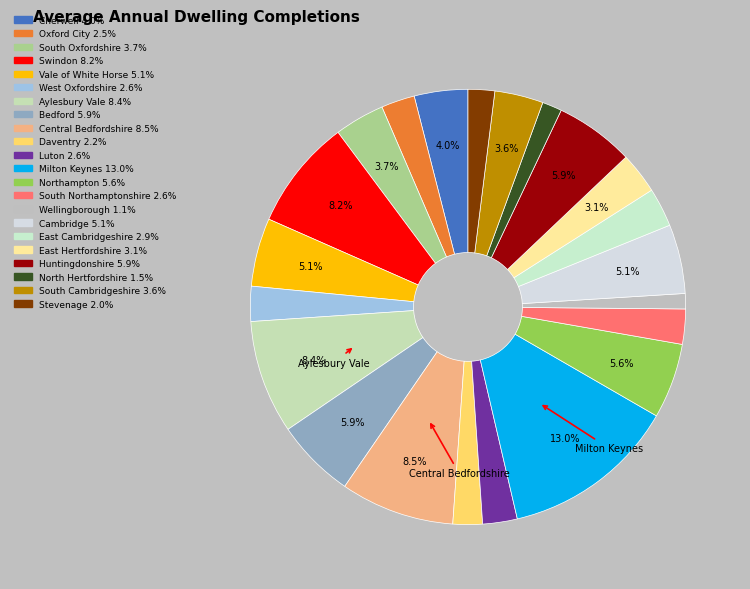

To the nearest percent, what is the average slice percentage?

5%